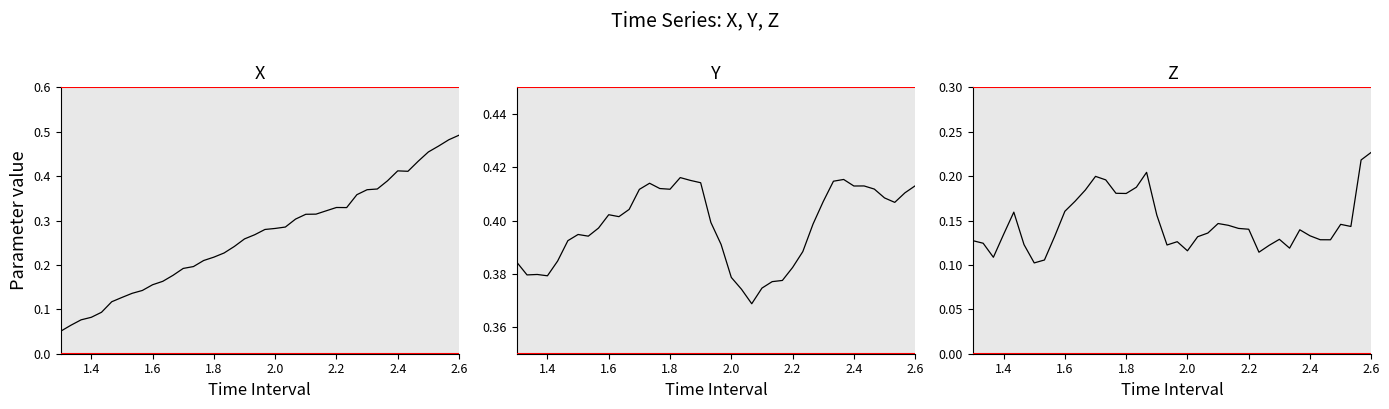

Which series ends up on top after the final intersection of X and Z?

X